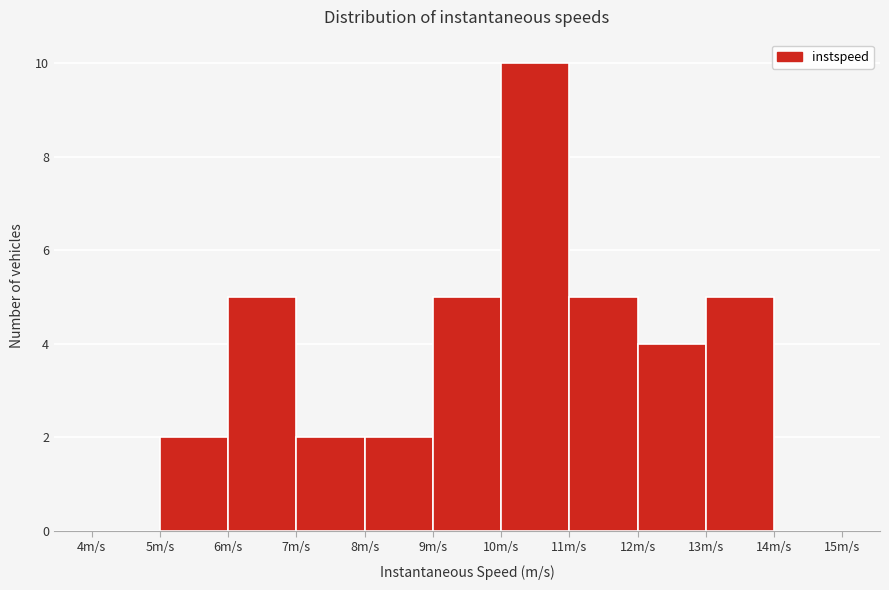

Over which range of the x-axis is the bar tallest?

10 to 11